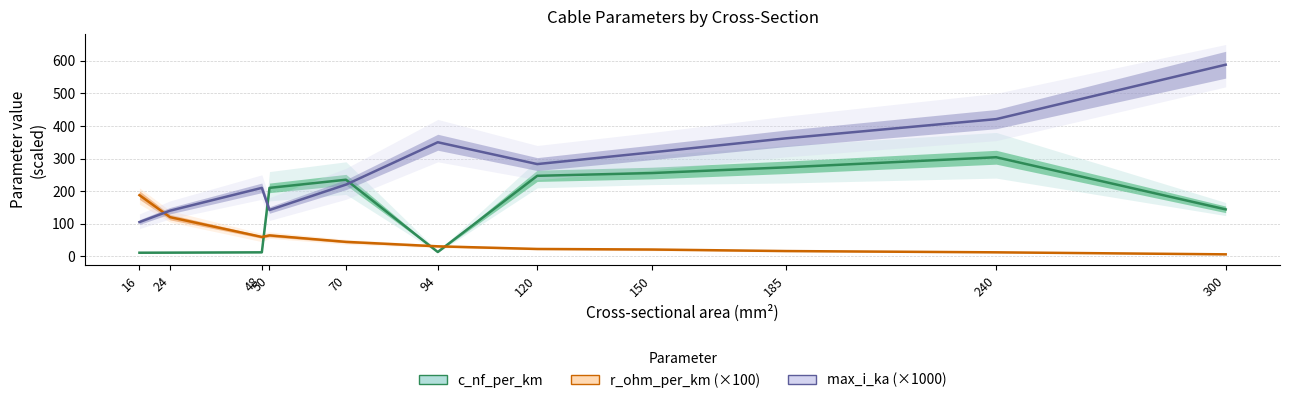

How many lines are shown in the chart?

3